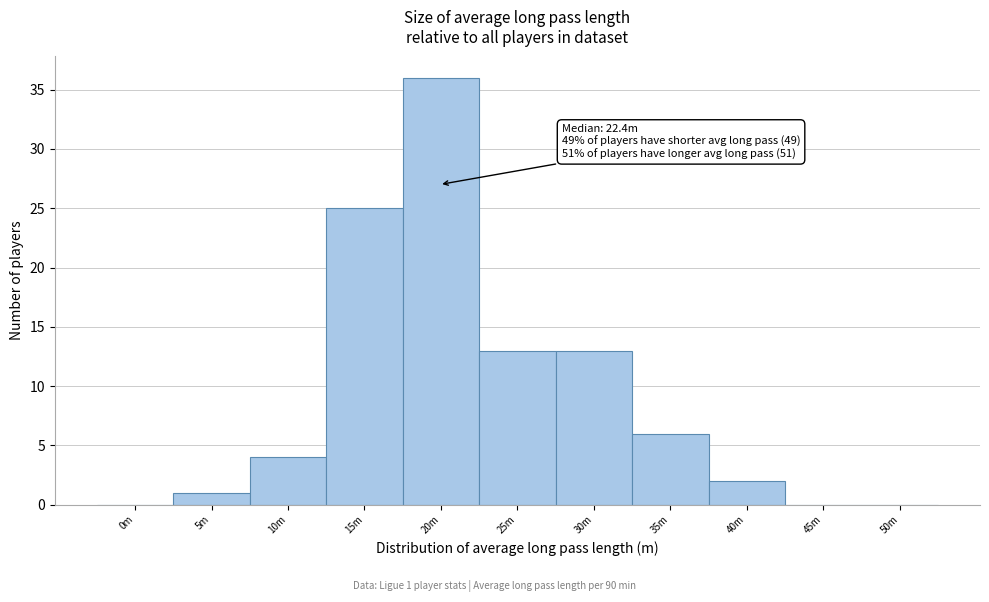

Reading left to right, list all the values displayed in this chart.

0m=0	5m=1	10m=4	15m=25	20m=36	25m=13	30m=13	35m=6	40m=2	45m=0	50m=0